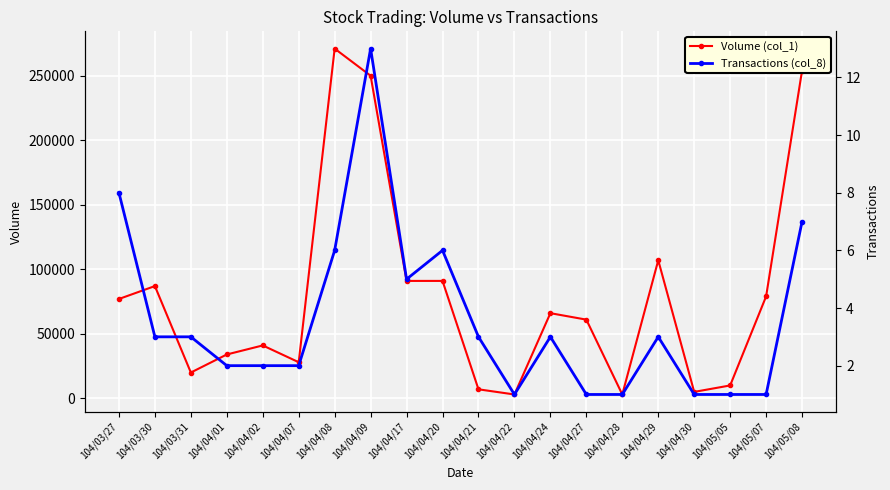

Is it true that Volume (col_1) equals 176878 at 104/04/29?

False